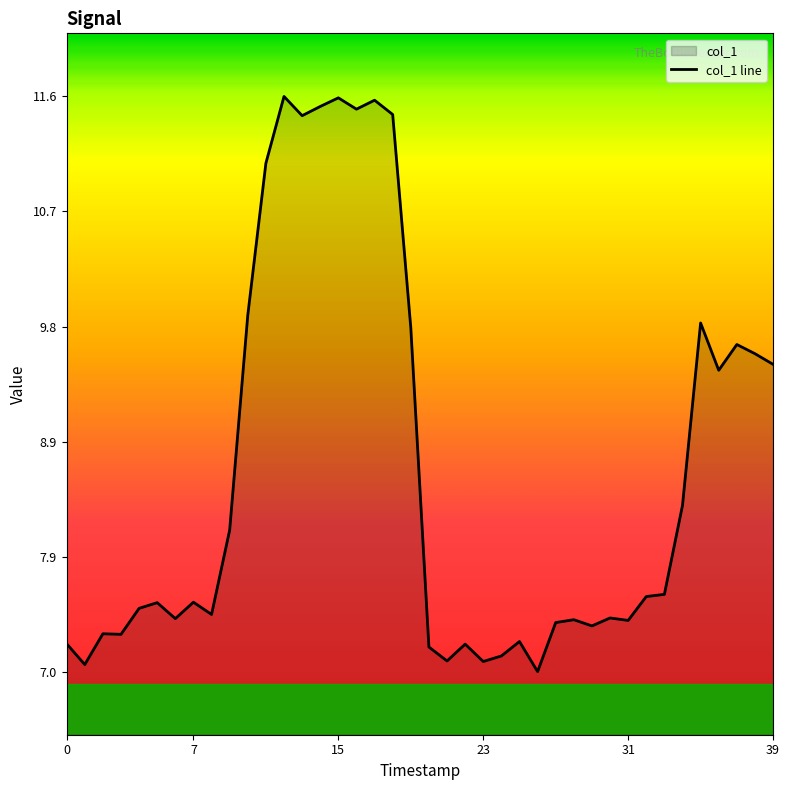

What is the maximum value shown in the chart?

11.6